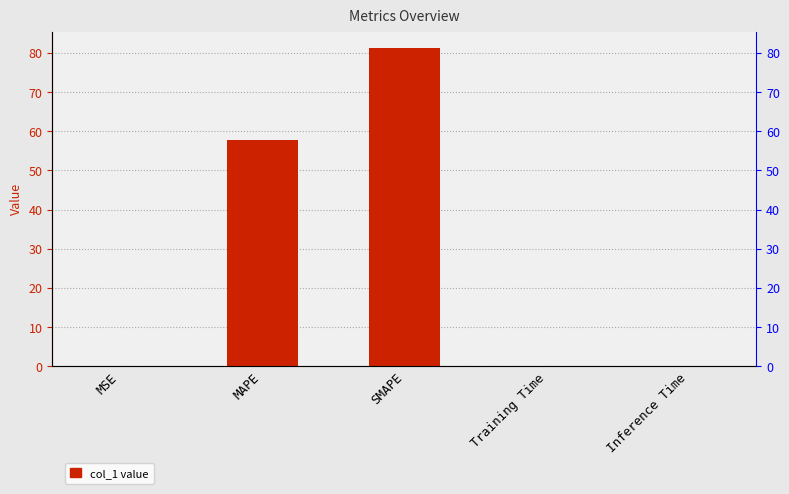

The value at Inference Time is 0.0. True or false?

True